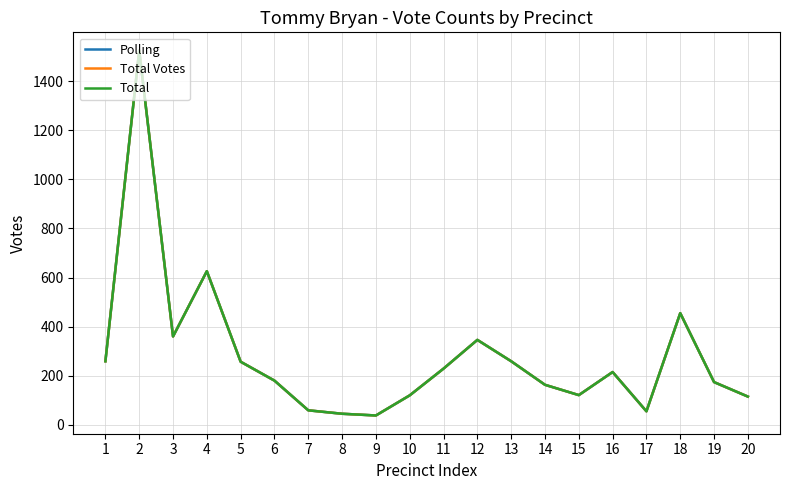

At which category does Total Votes reach its first local valley?

3